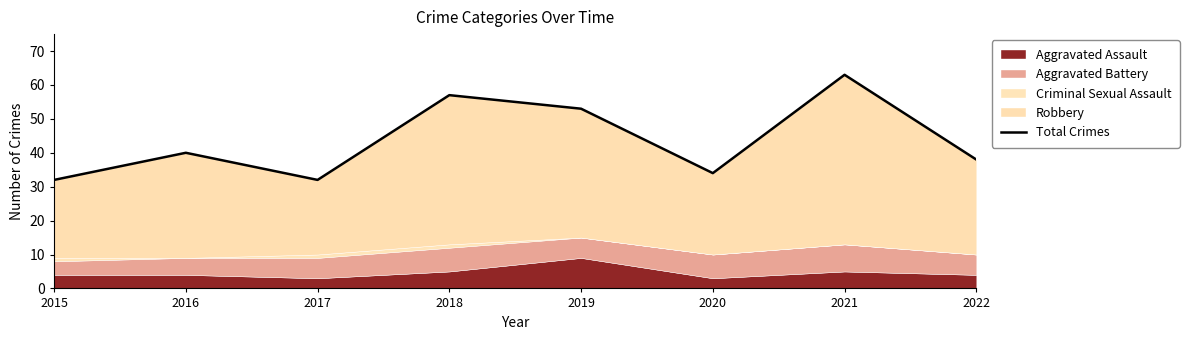

Rank the categories by value from highest to lowest.

2021, 2018, 2019, 2016, 2022, 2020, 2015, 2017